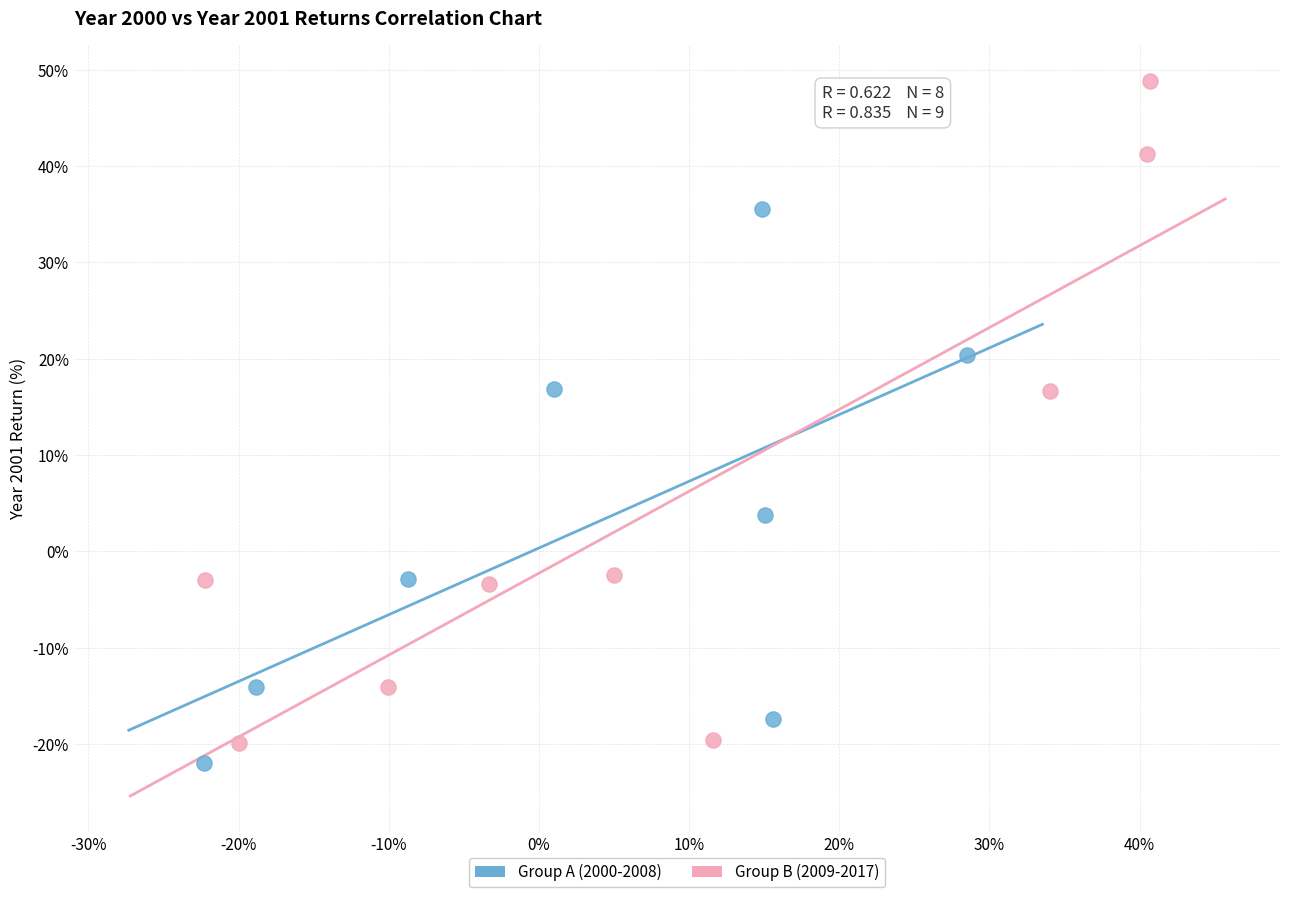

Which series reaches the maximum Y coordinate?

Group B (2009-2017)